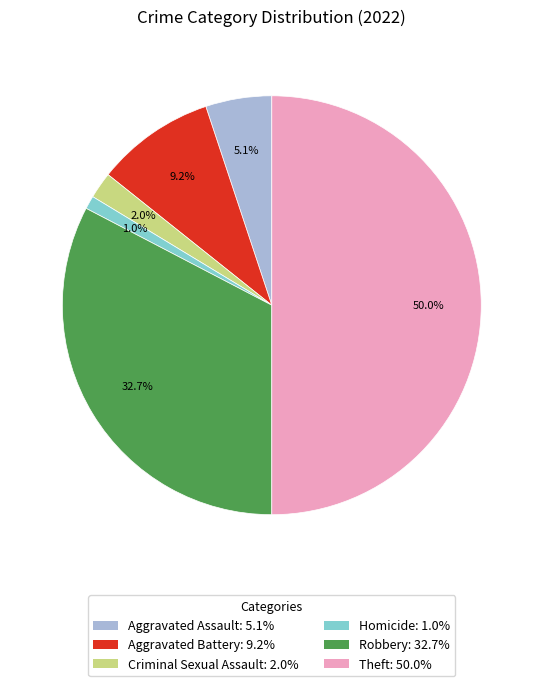

What is the ratio of the value at Criminal Sexual Assault: 2.0% to the value at Homicide: 1.0%?

2.0